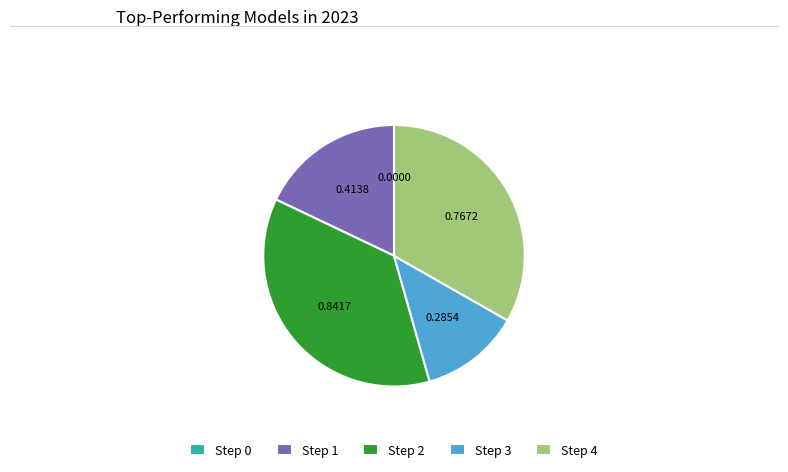

Does Step 2 represent more than half of the total?

No